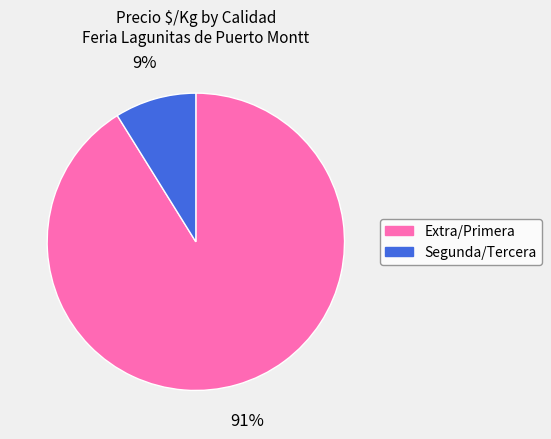

Does any single category account for the majority?

Yes